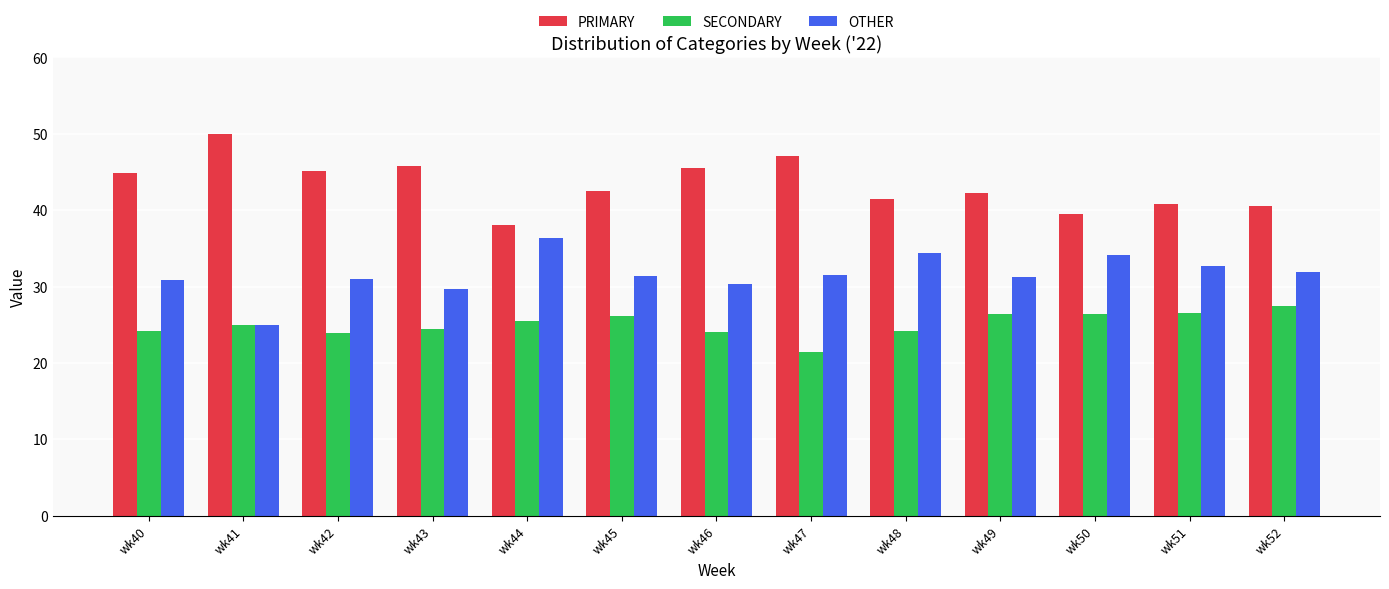

Read the SECONDARY value at wk47.

21.4